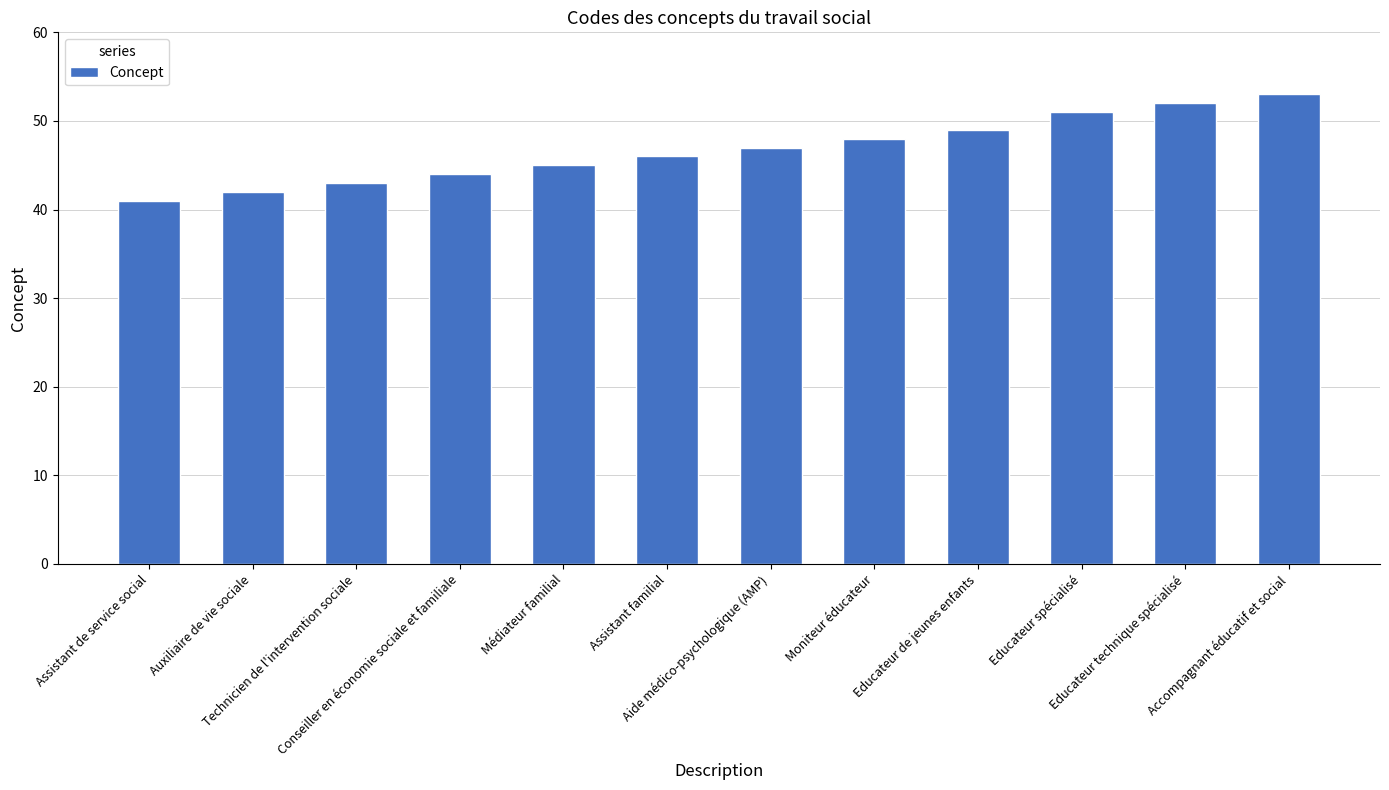

The chart shows a value of 18 at Conseiller en économie sociale et familiale. True or false?

False